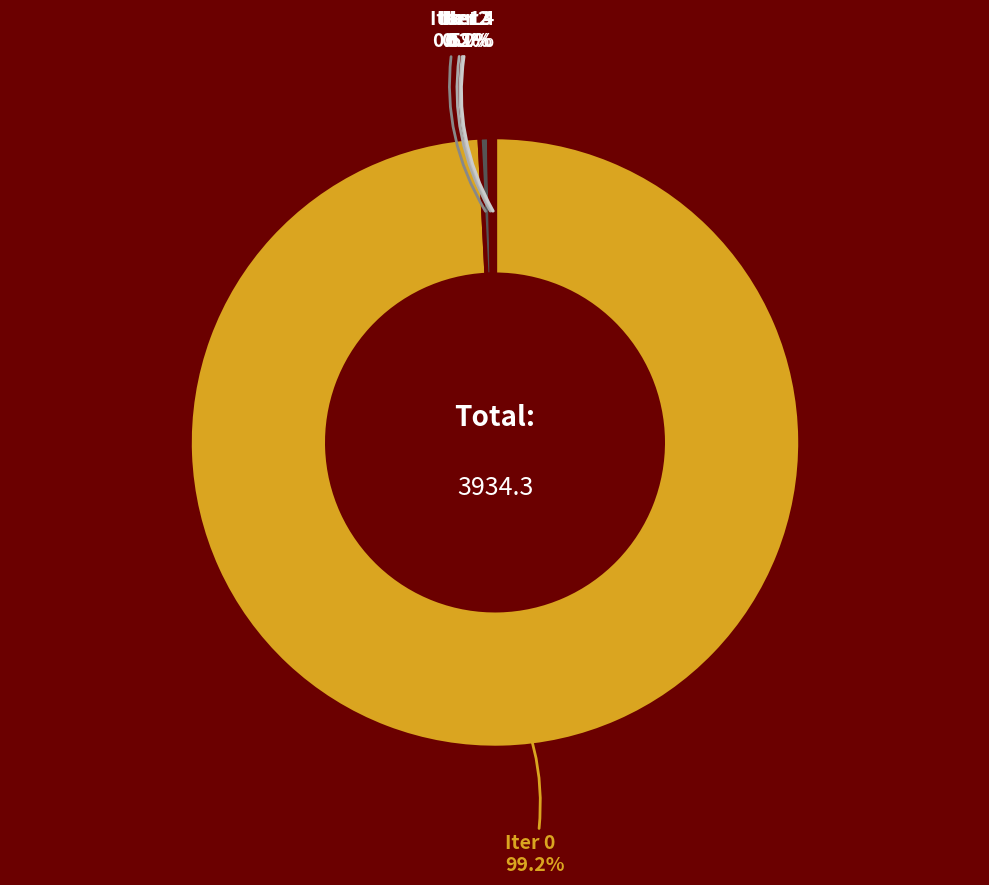

Which category accounts for the majority?

Iter 0